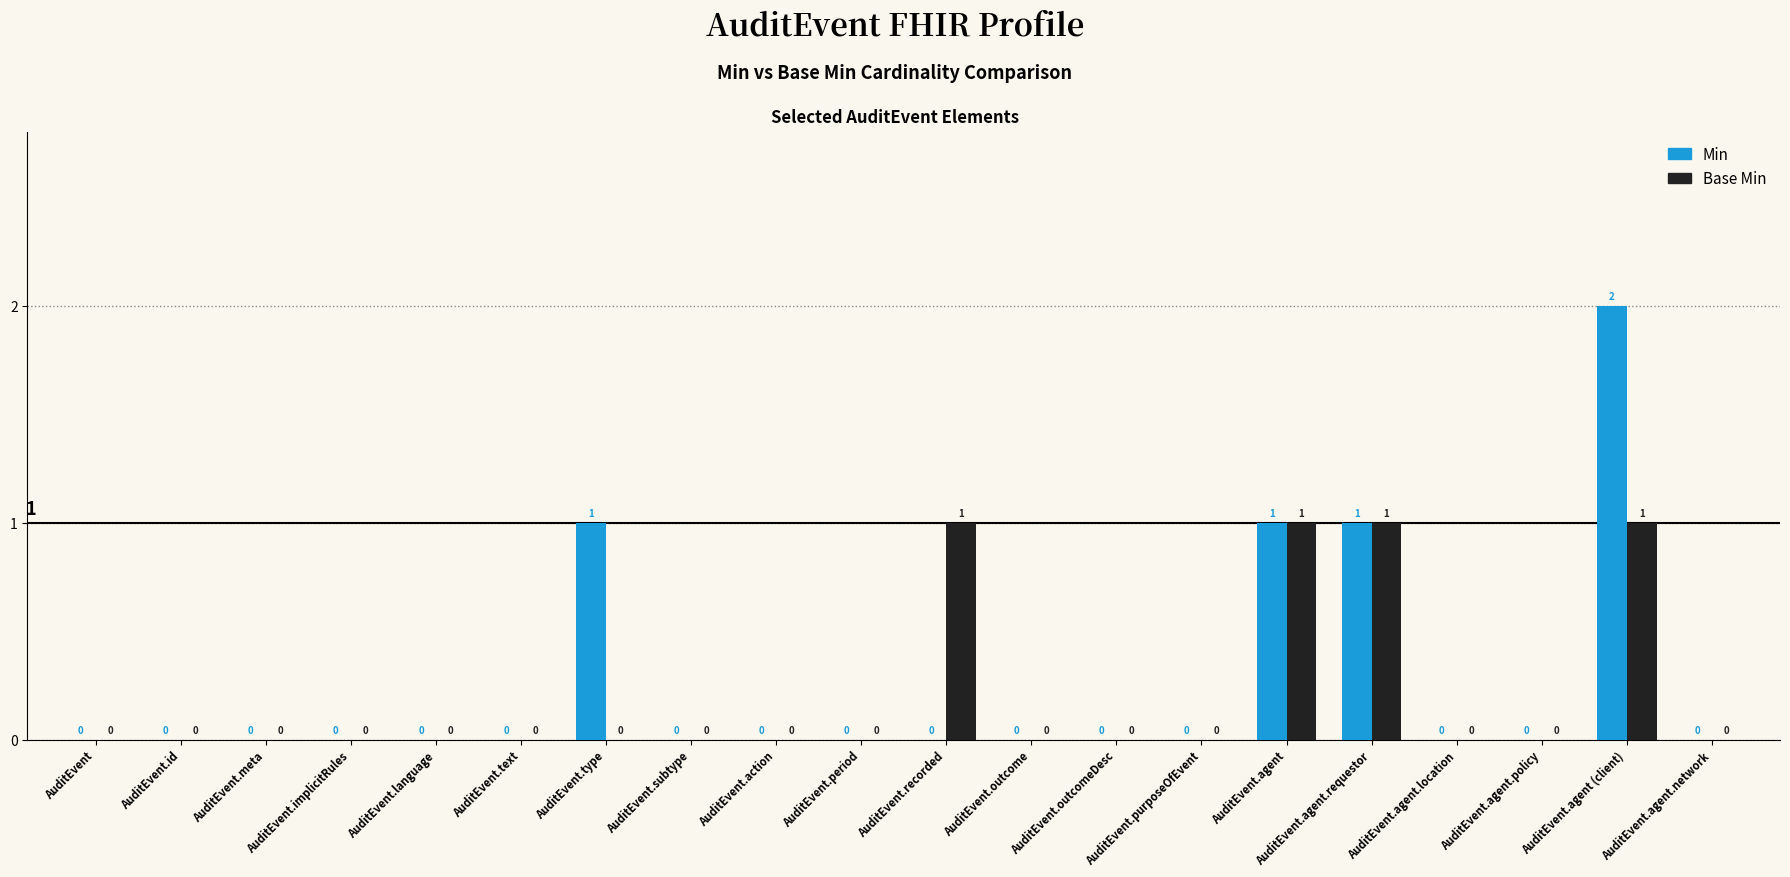

Reading left to right, extract all data points from this chart.

Min: 0	0	0	0	0	0	1	0	0	0	0	0	0	0	1	1	0	0	2	0
Base Min: 0	0	0	0	0	0	0	0	0	0	1	0	0	0	1	1	0	0	1	0